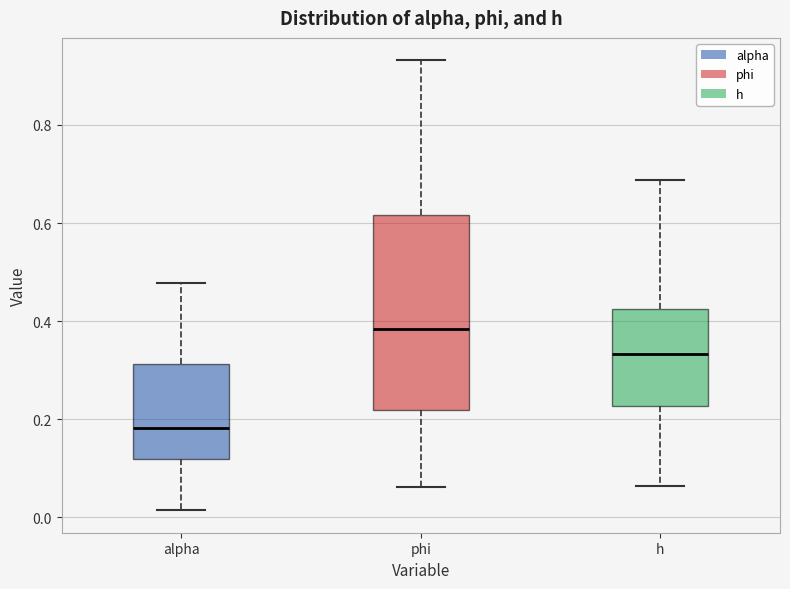

Comparing the boxes themselves (not the whiskers), which one is the tallest?

phi